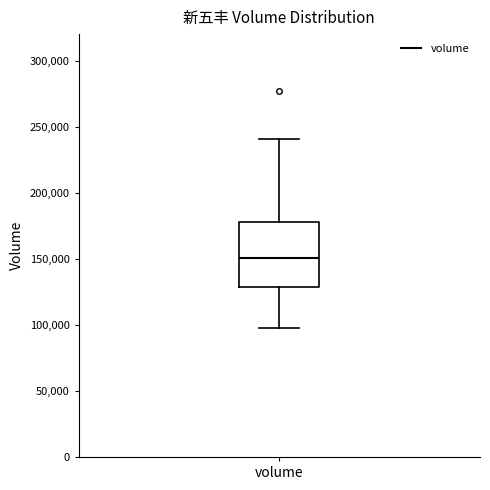

Transcribe this box plot: give where the median line is, the range the box spans, and where the two whiskers end, as read against the y-axis. The values are not printed on the chart, so give them approximately, as read against the axis.

median 150000, box 130000 to 180000, whiskers 100000 to 240000